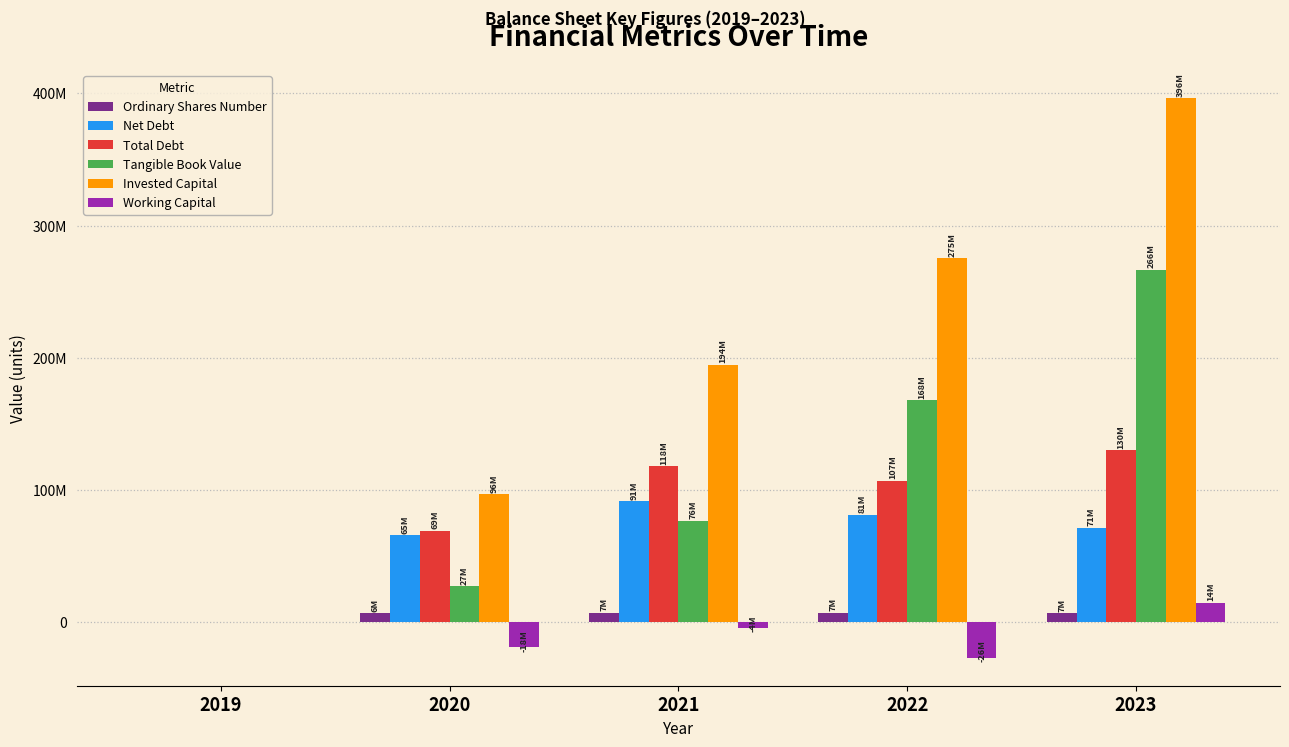

Are the bars horizontal?

No